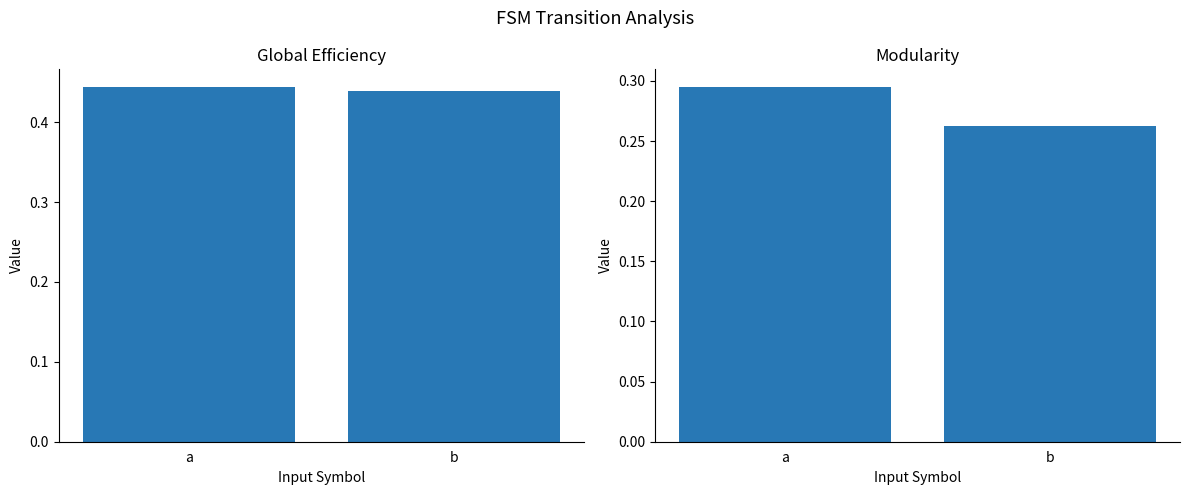

Which category has the lowest value across all series?

b